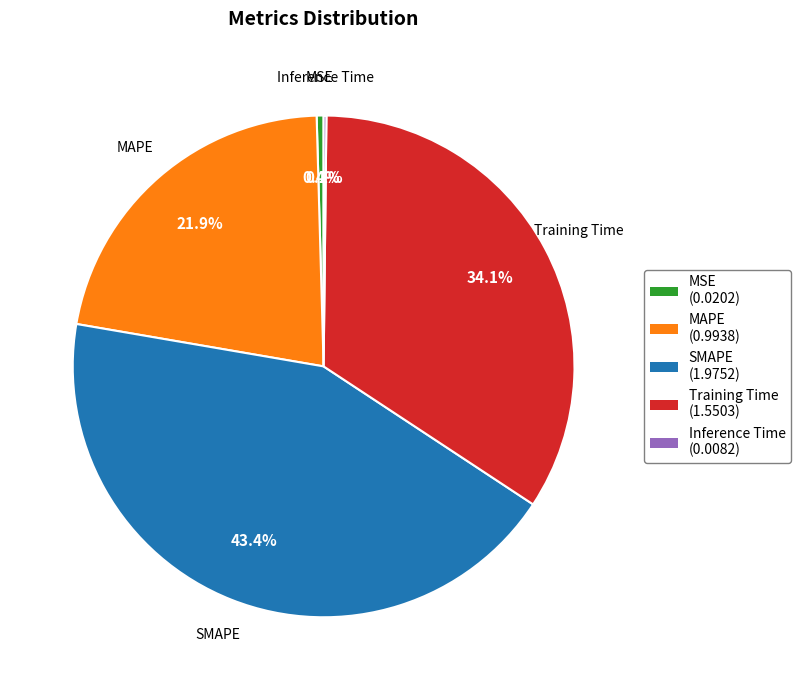

Does any single category account for the majority?

No